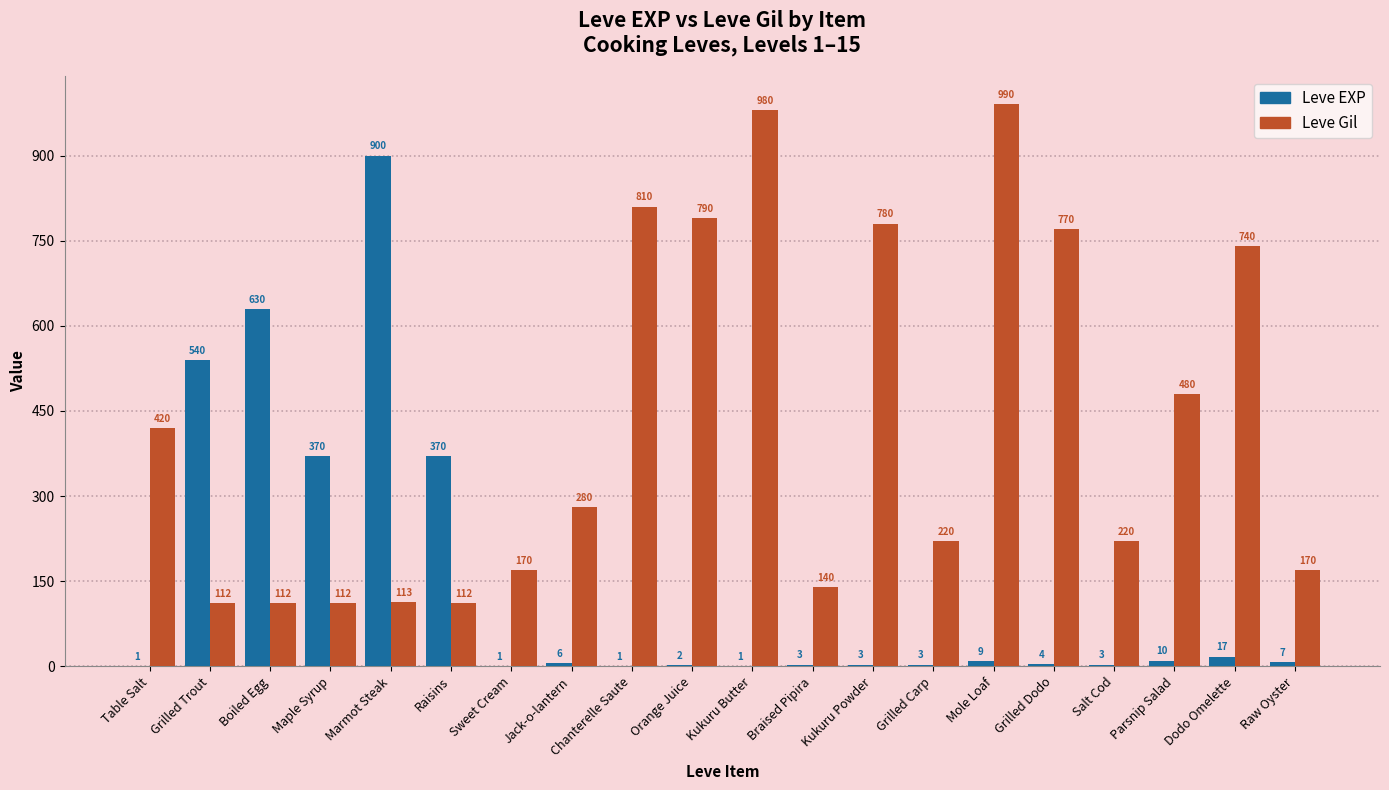

Which series has the largest total across all categories?

Leve Gil